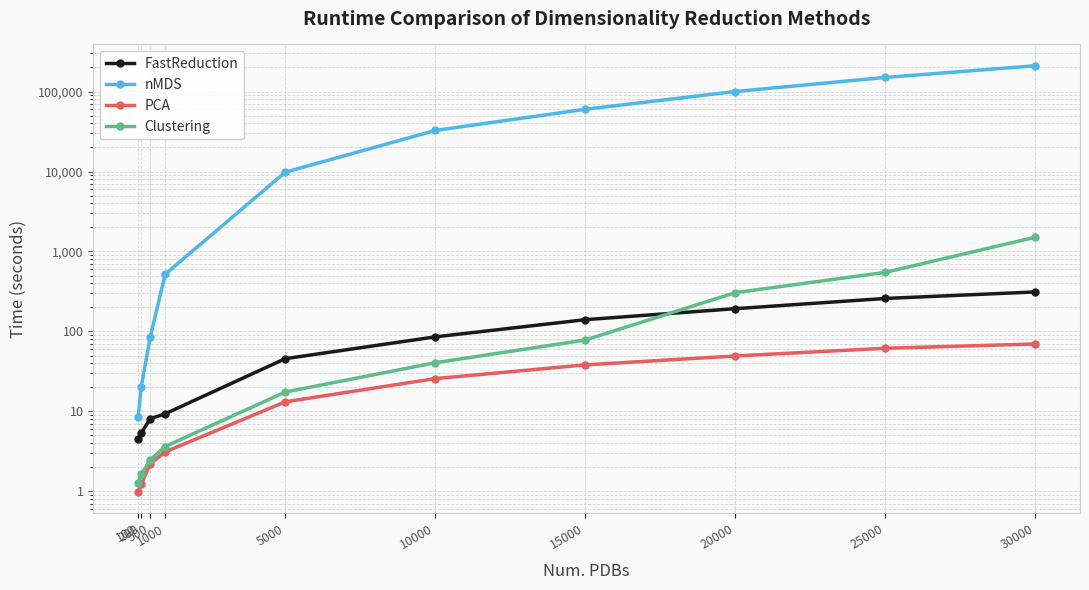

What is the approximate value of FastReduction at 20000?

192.6